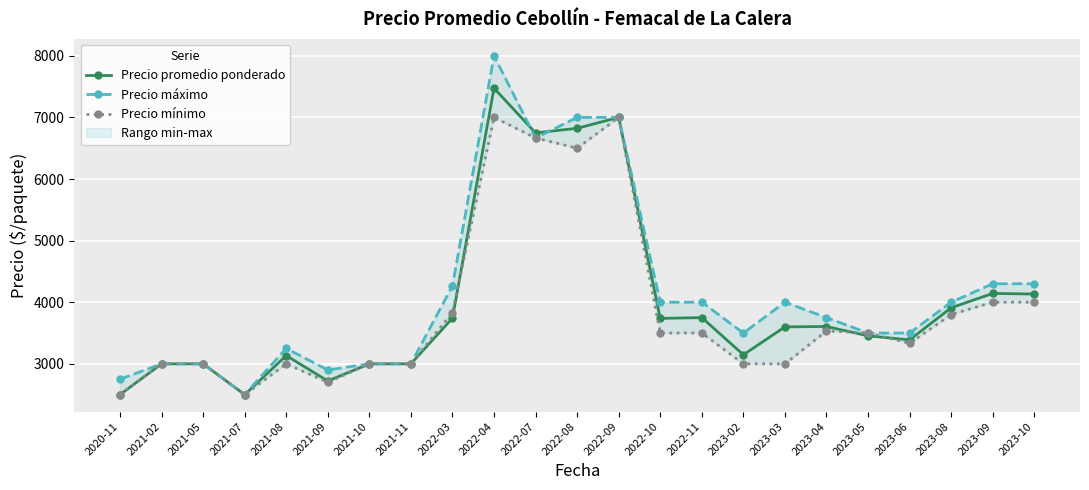

Is it true that Precio mínimo equals 3833 at 2022-03?

True